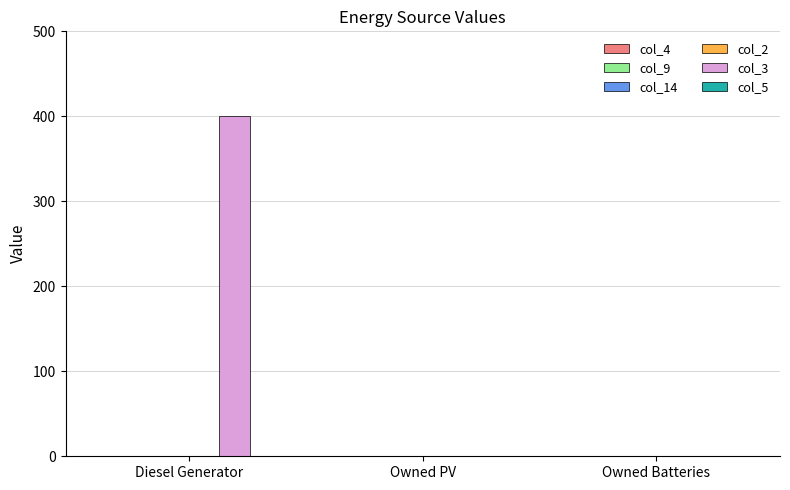

What is the maximum value shown in the chart?

400